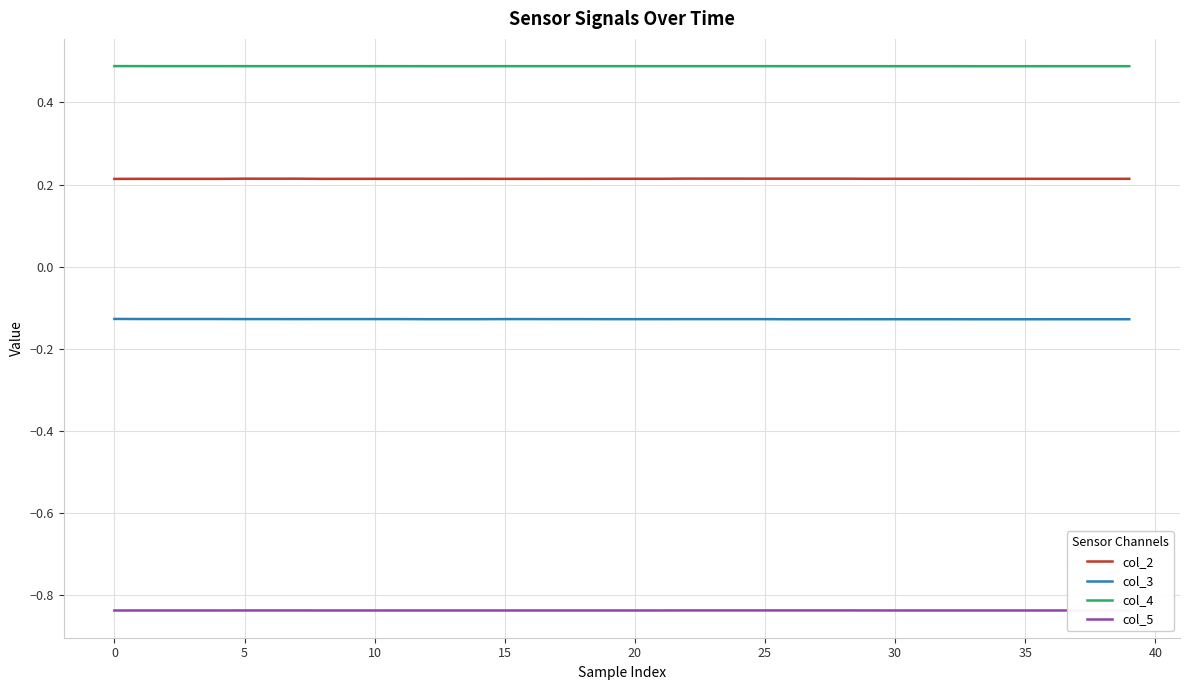

What is the maximum value for col_4?

0.5